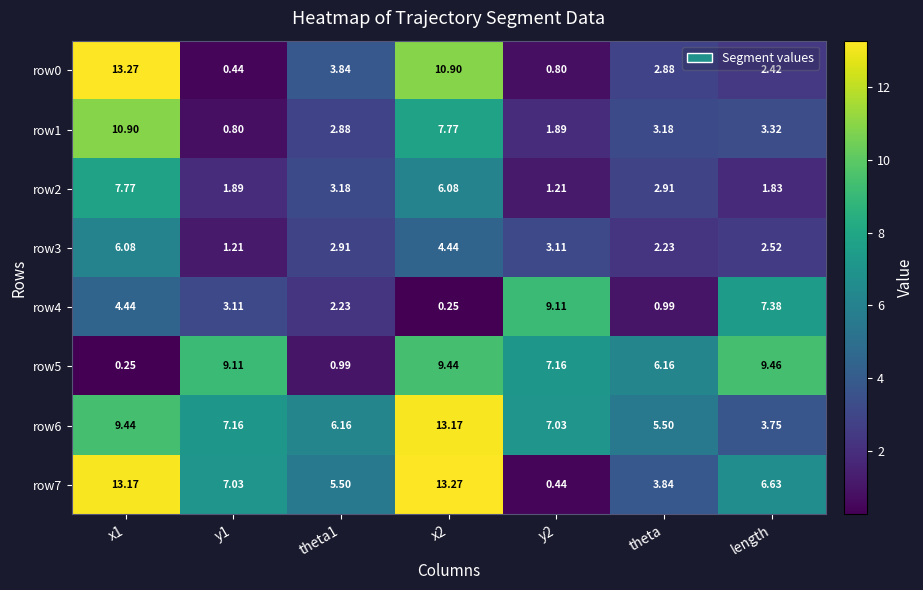

Count the number of data series in this chart.

8